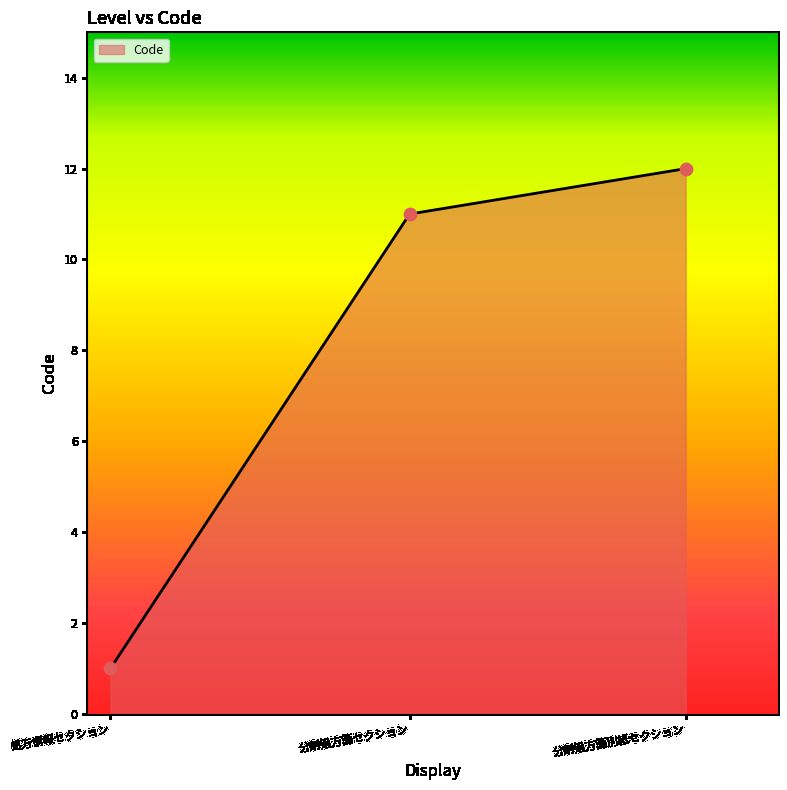

Which has a higher value, 分割処方箋別紙セクション or 処方情報セクション?

分割処方箋別紙セクション